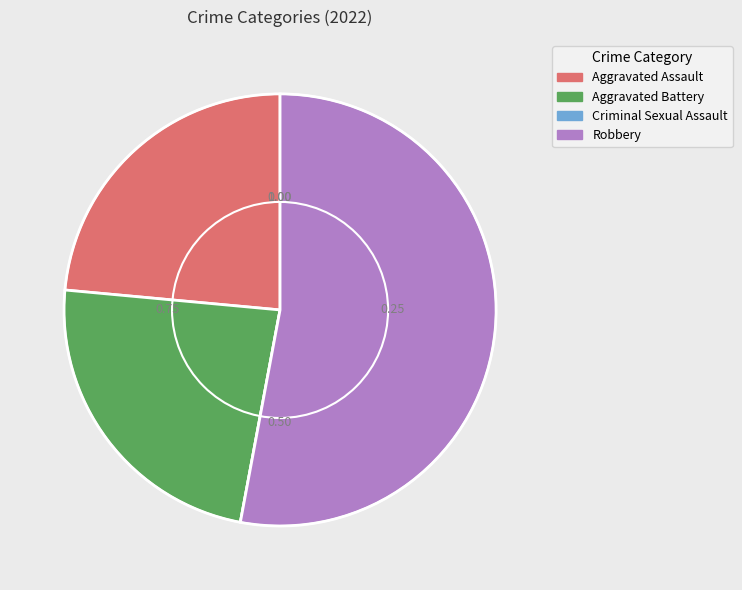

What is the largest slice in the pie chart?

Robbery